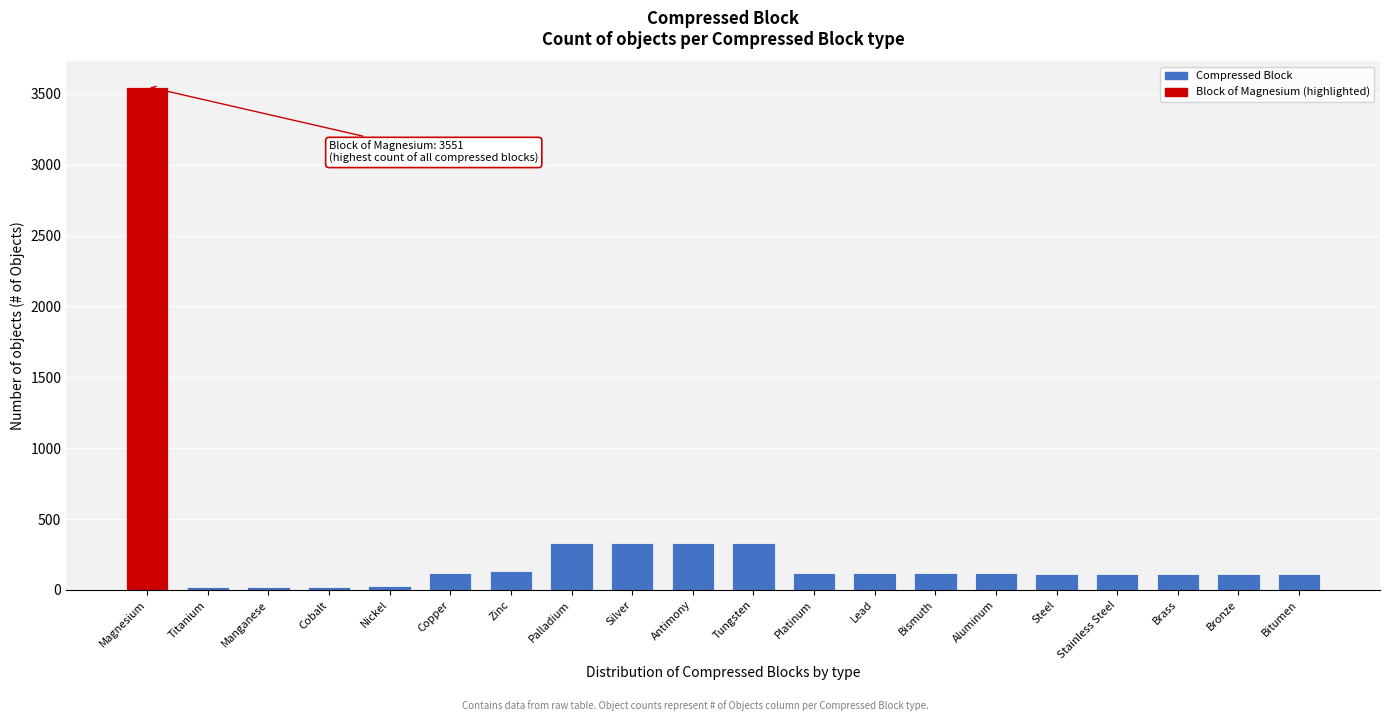

What is the label of the 10th bar from the right?

Tungsten